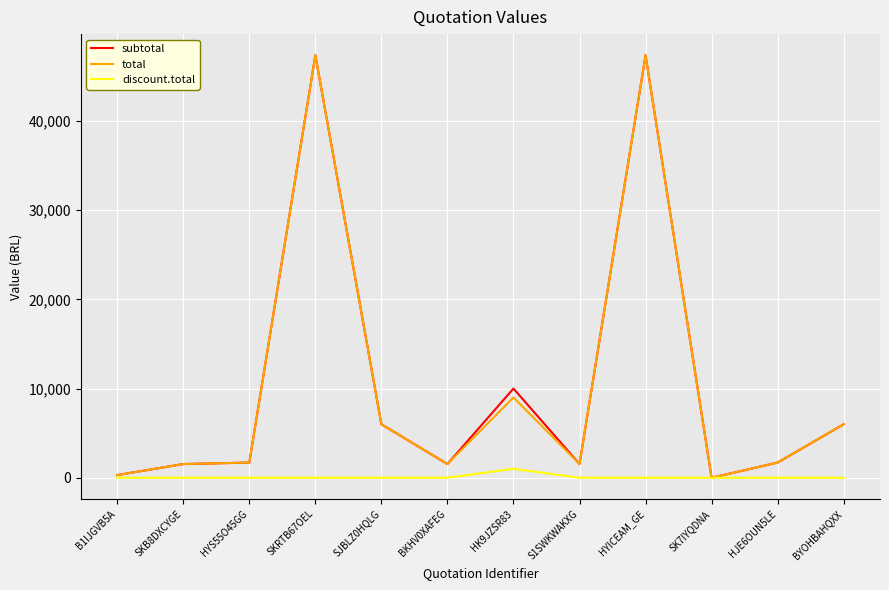

True or false: discount.total has a value of 0.0 at SKB8DXCYGE.

True